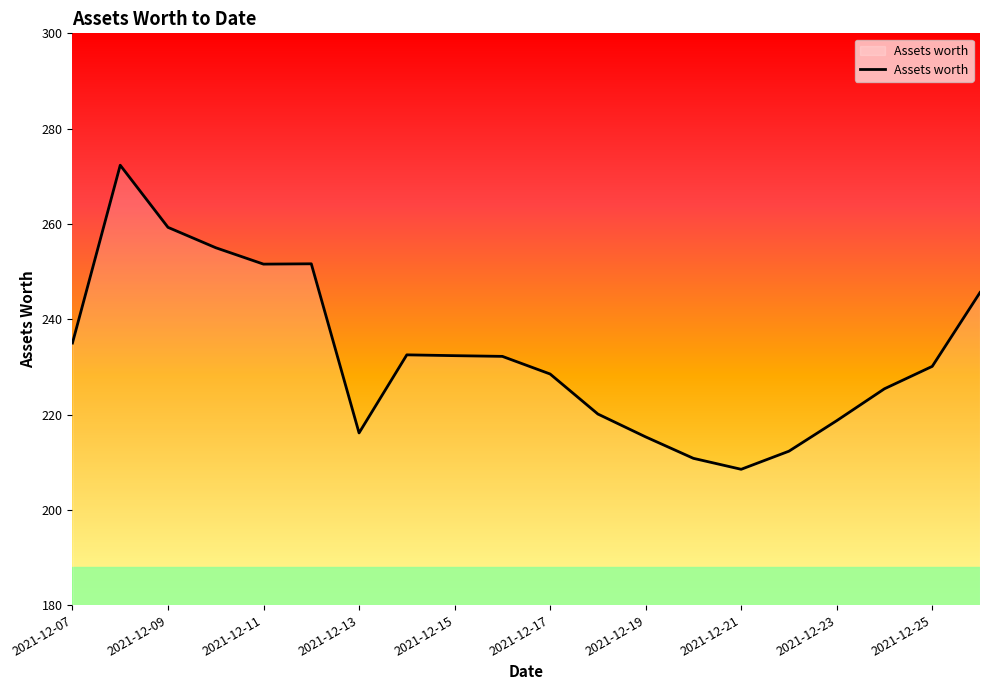

What is the difference between the maximum and minimum values?

63.8